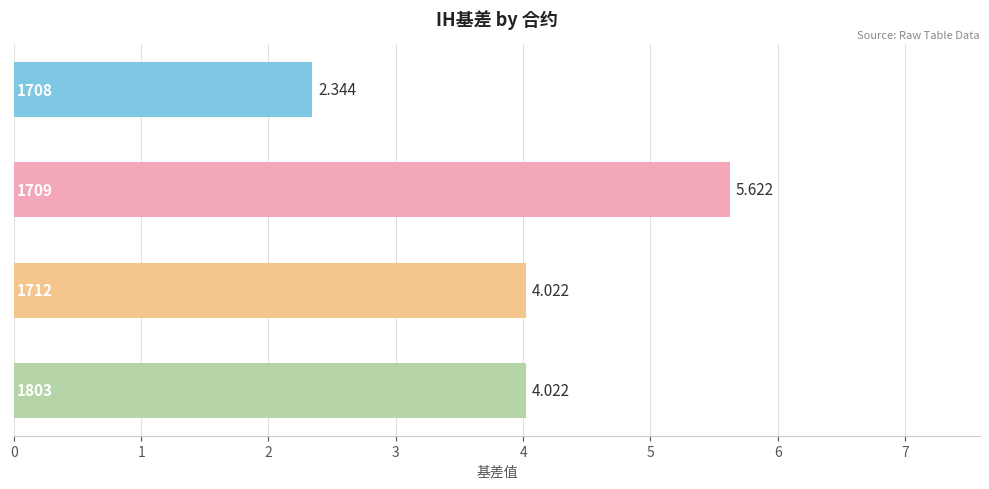

Does the chart contain stacked bars?

No